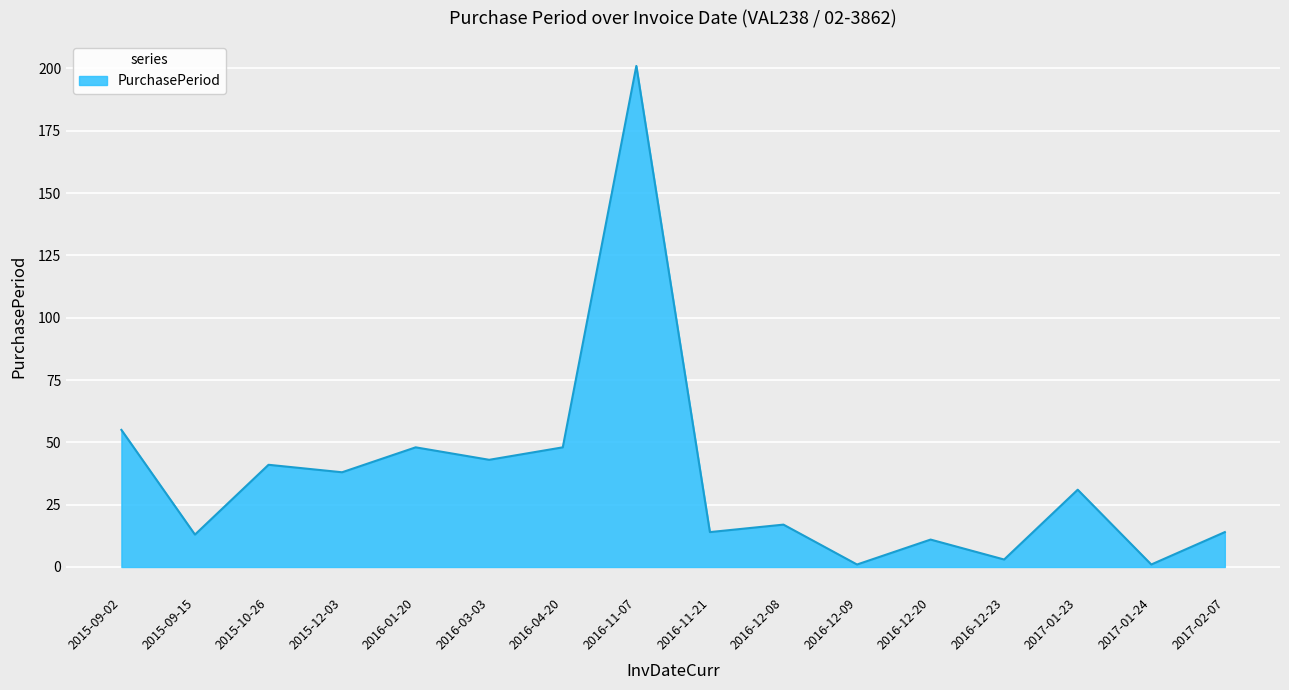

What position from the right is 2015-09-02?

16